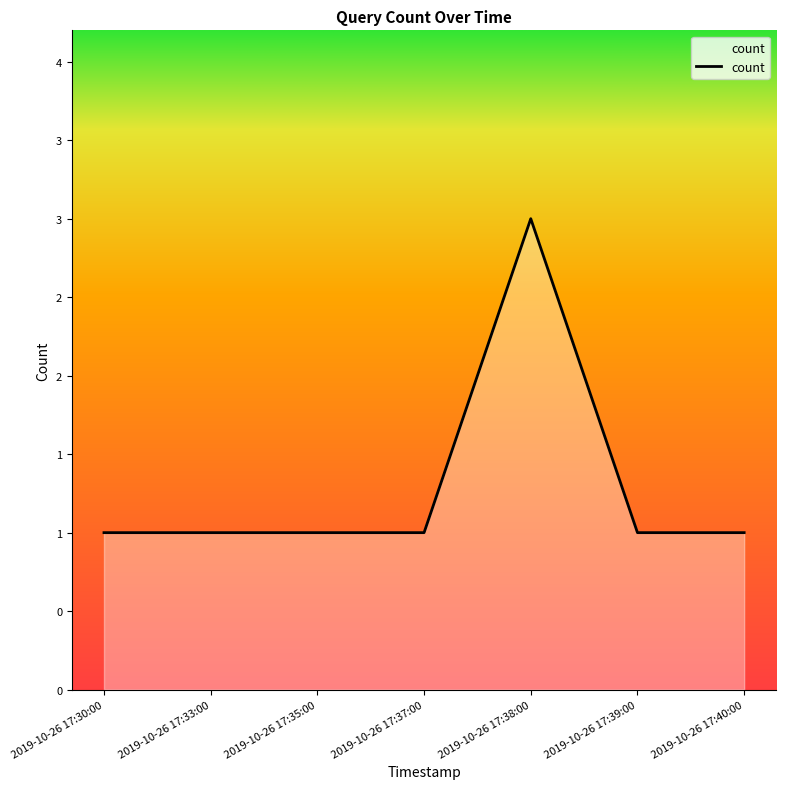

Does the chart have visible grid lines?

No